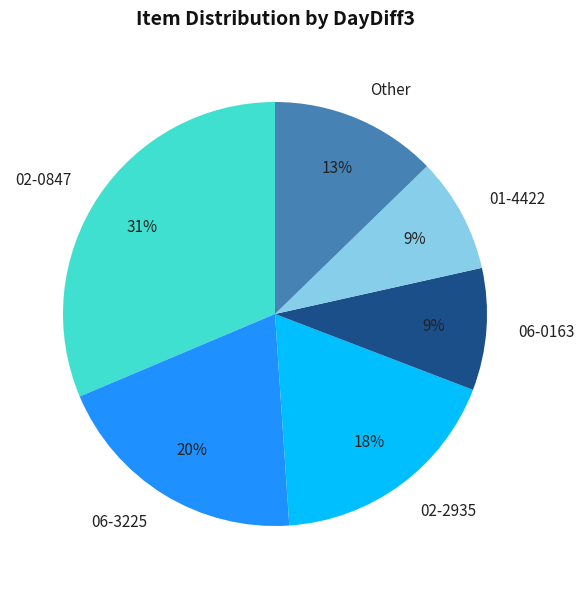

Combined, do 02-2935 and 02-0847 account for over 50%?

No